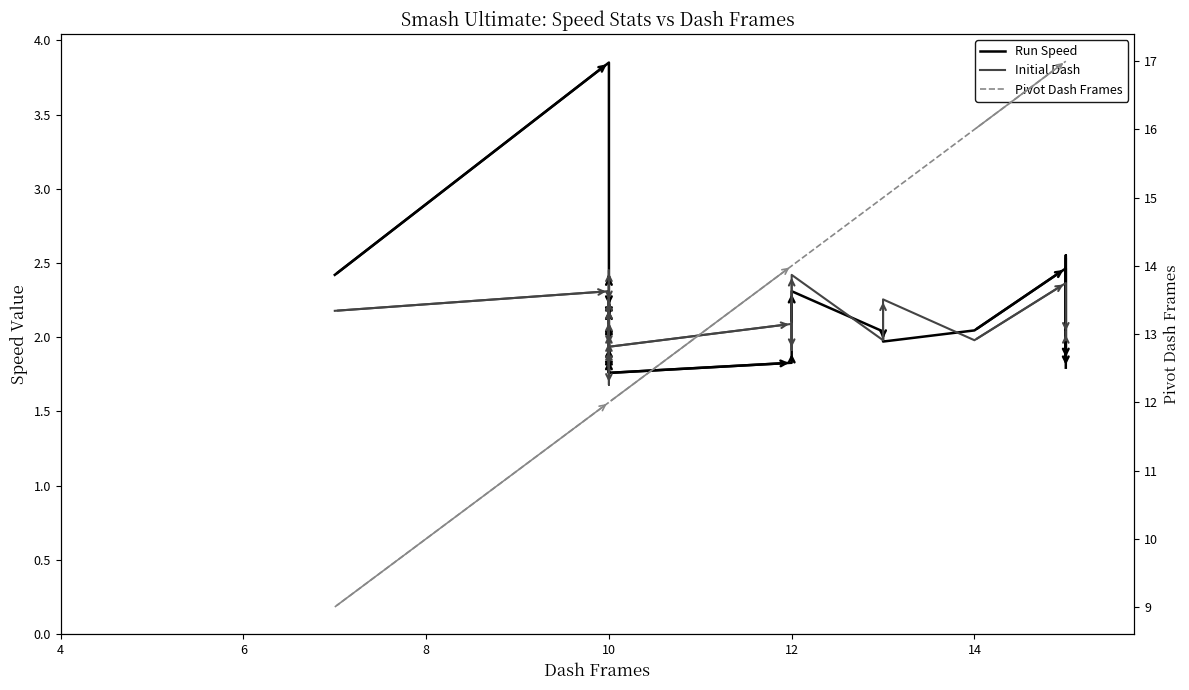

Which series has the largest total across all categories?

Pivot Dash Frames